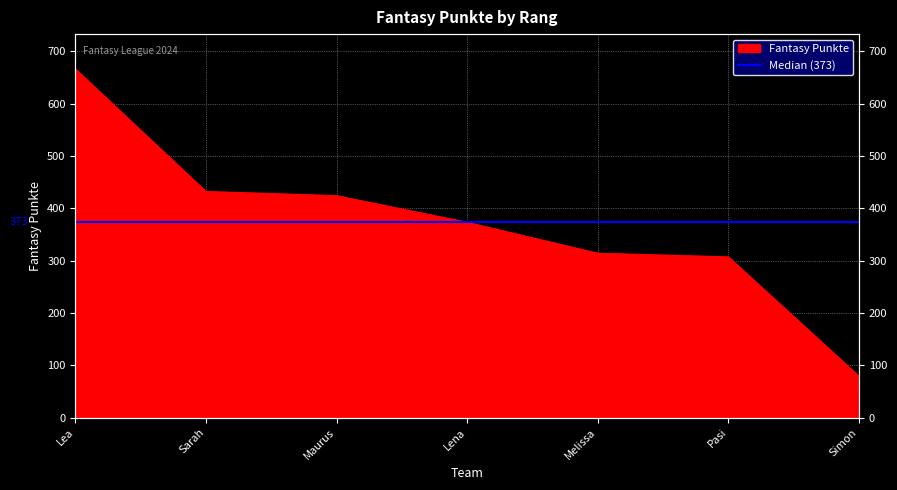

Is it true that the value at Maurus is 141?

False